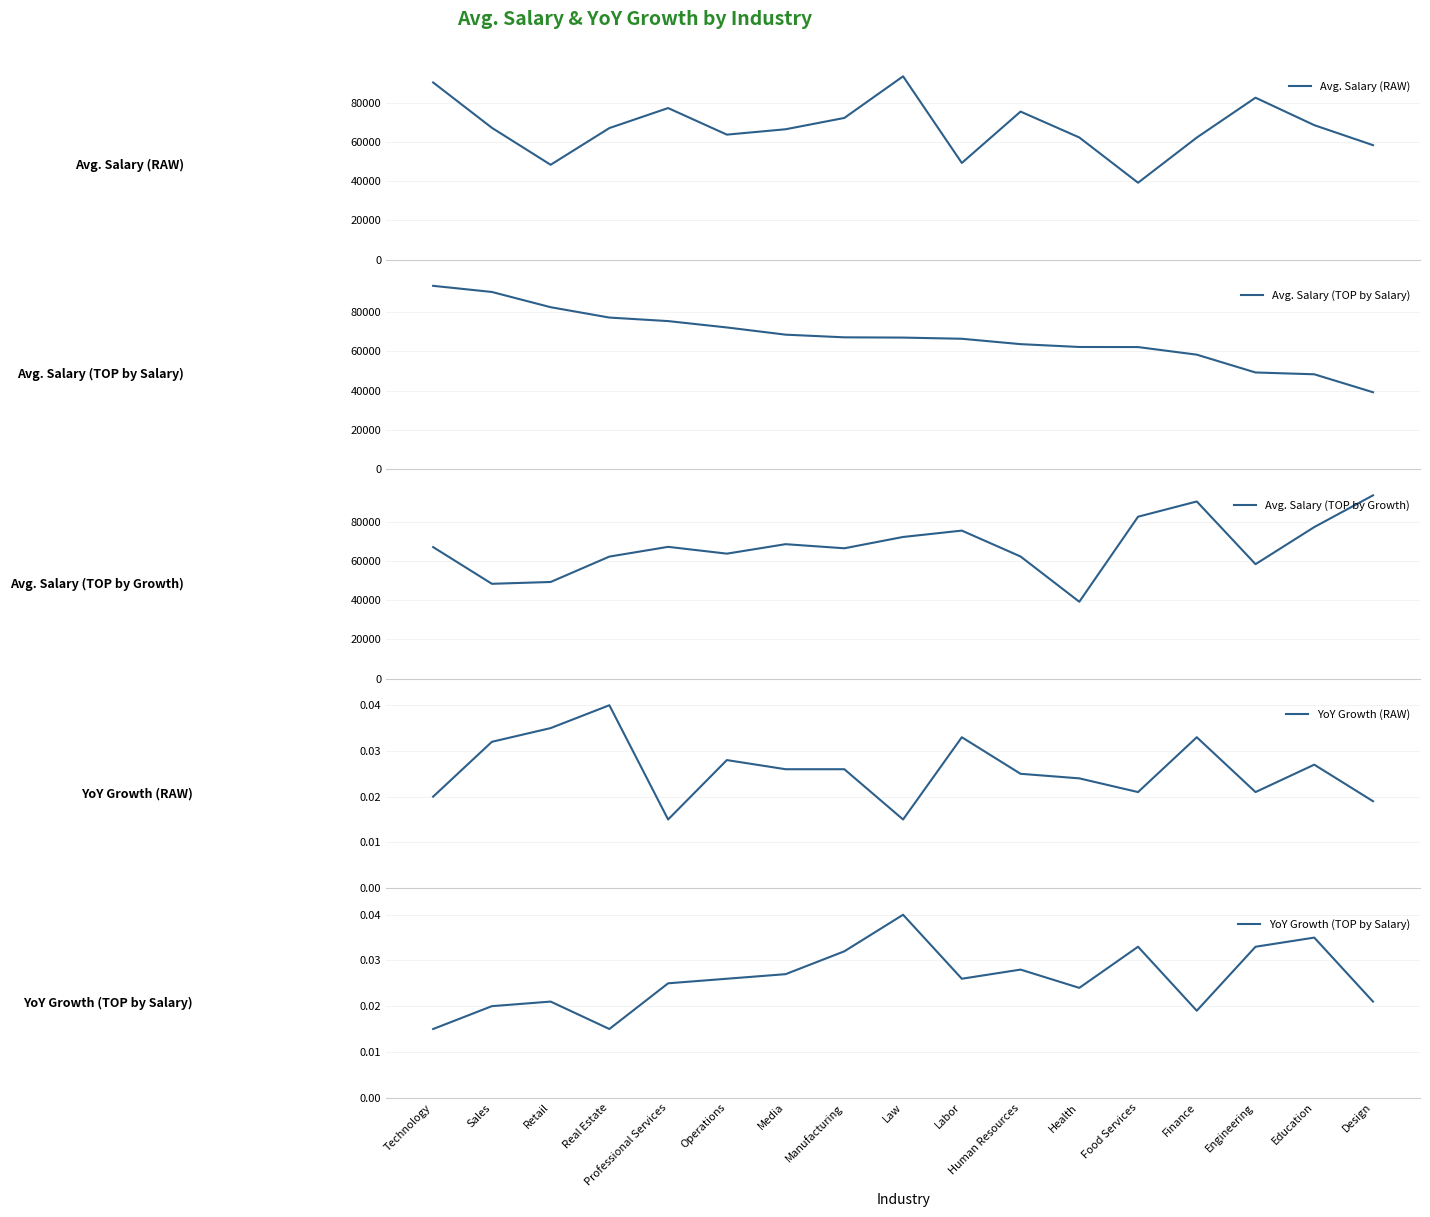

Reading right to left, what are all the values shown in this chart?

Avg. Salary (RAW): 58300.0	68499.0	82498.0	62172.0	39147.0	62219.0	75417.0	49222.0	93395.0	72173.0	66406.0	63668.0	77216.0	67007.0	48298.0	67139.0	90267.0
Avg. Salary (TOP by Salary): 39147.0	48298.0	49222.0	58300.0	62172.0	62219.0	63668.0	66406.0	67007.0	67139.0	68499.0	72173.0	75417.0	77216.0	82498.0	90267.0	93395.0
Avg. Salary (TOP by Growth): 93395.0	77216.0	58300.0	90267.0	82498.0	39147.0	62219.0	75417.0	72173.0	66406.0	68499.0	63668.0	67139.0	62172.0	49222.0	48298.0	67007.0
YoY Growth (RAW): 0.0	0.0	0.0	0.0	0.0	0.0	0.0	0.0	0.0	0.0	0.0	0.0	0.0	0.0	0.0	0.0	0.0
YoY Growth (TOP by Salary): 0.0	0.0	0.0	0.0	0.0	0.0	0.0	0.0	0.0	0.0	0.0	0.0	0.0	0.0	0.0	0.0	0.0